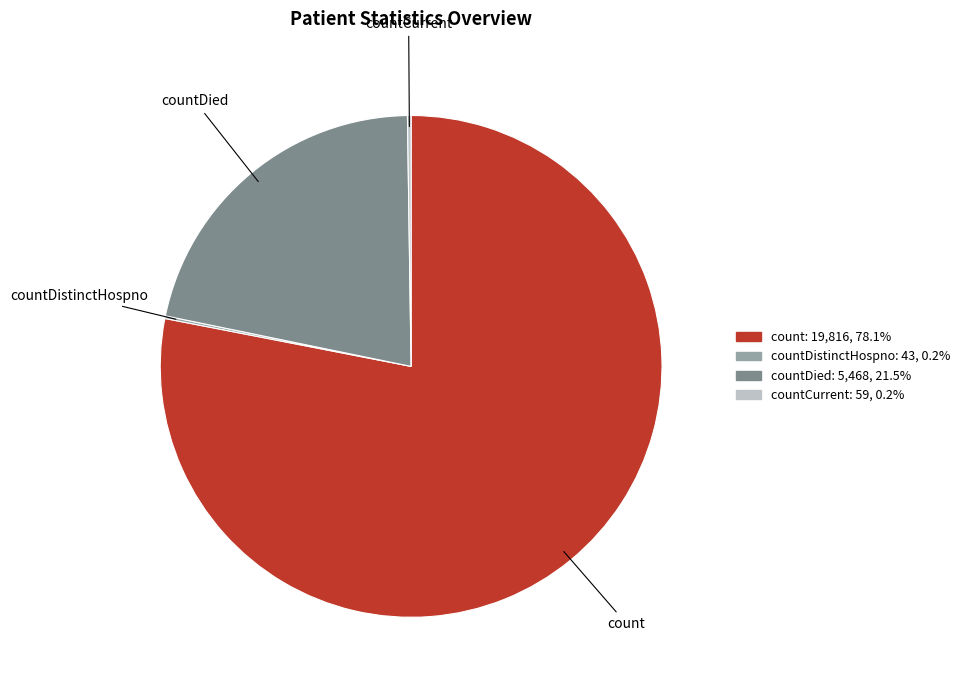

Which category has the biggest portion of the pie?

count